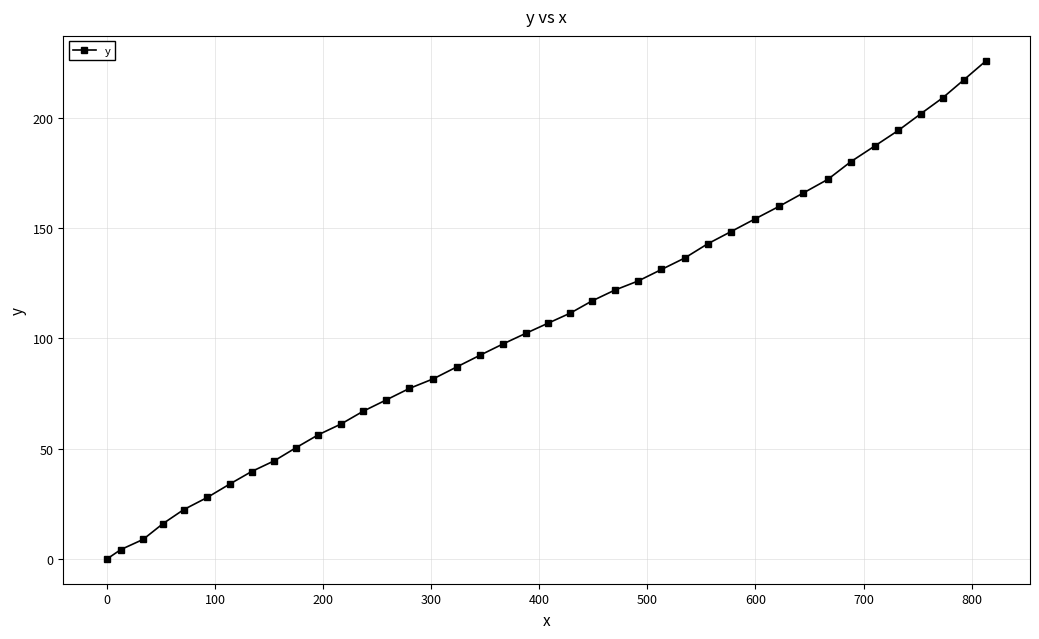

What is the average value?

106.4